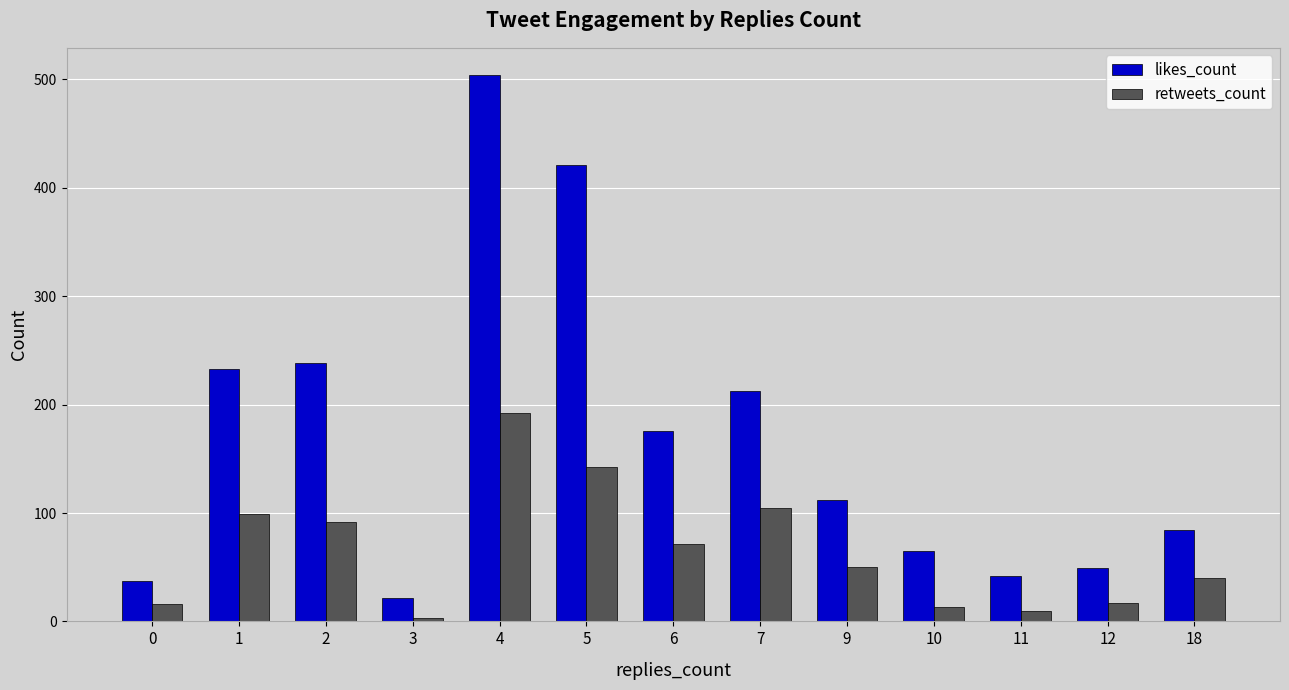

The value of likes_count at 5 is 183. True or false?

False